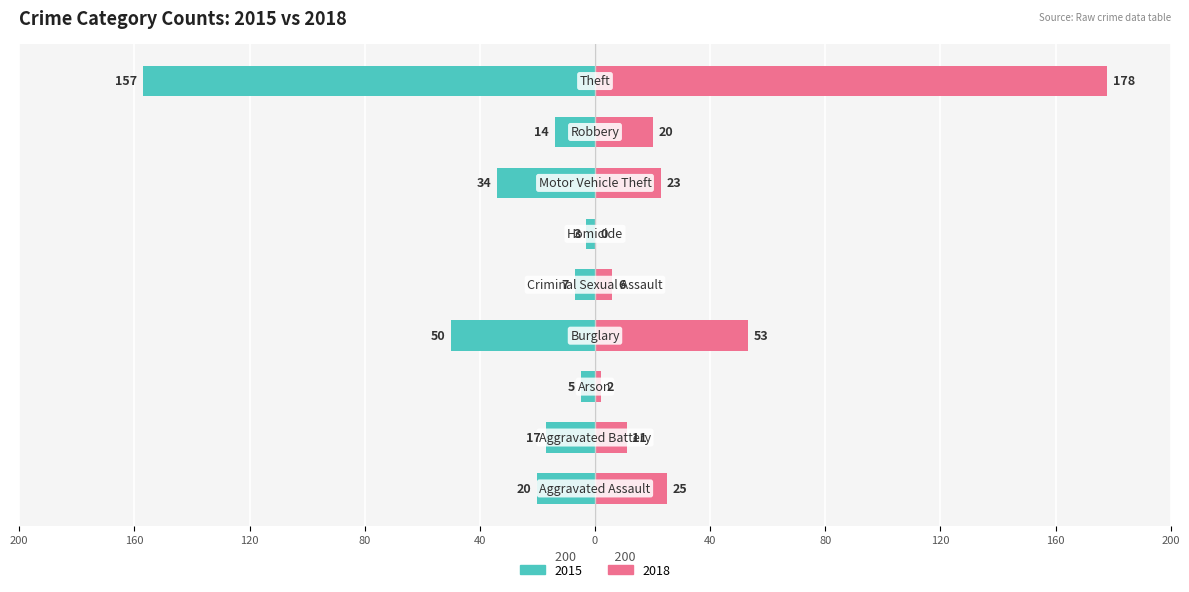

Reading left to right, extract all data points from this chart.

2015: -20	-17	-5	-50	-7	-3	-34	-14	-157
2018: 25	11	2	53	6	0	23	20	178